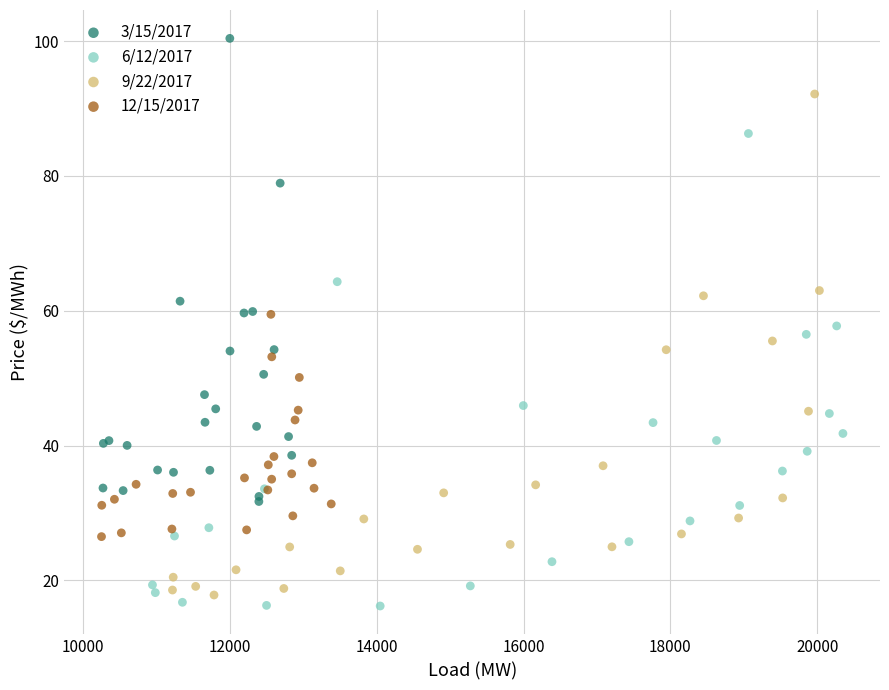

Which series has the widest spread of Y values?

9/22/2017